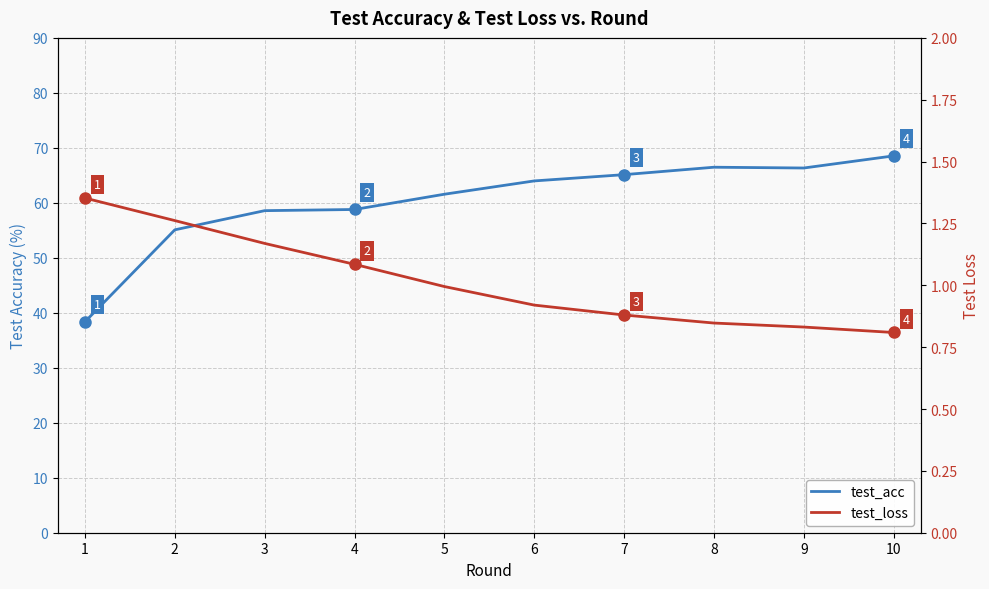

Where is test_loss nearest to the value 1?

5